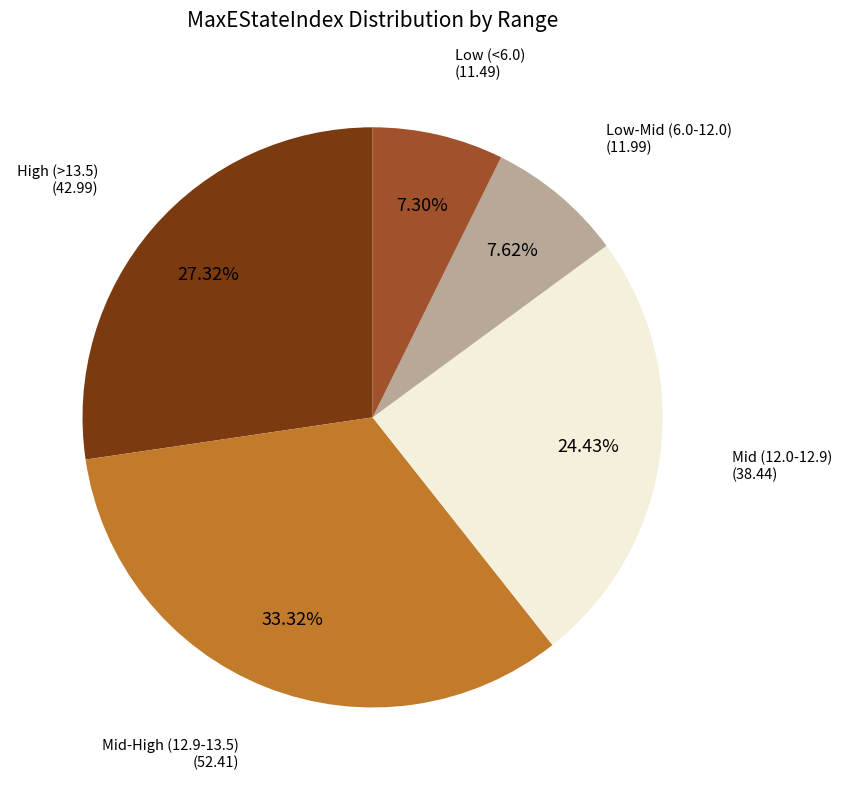

Does Mid-High (12.9-13.5) represent more than half of the total?

No